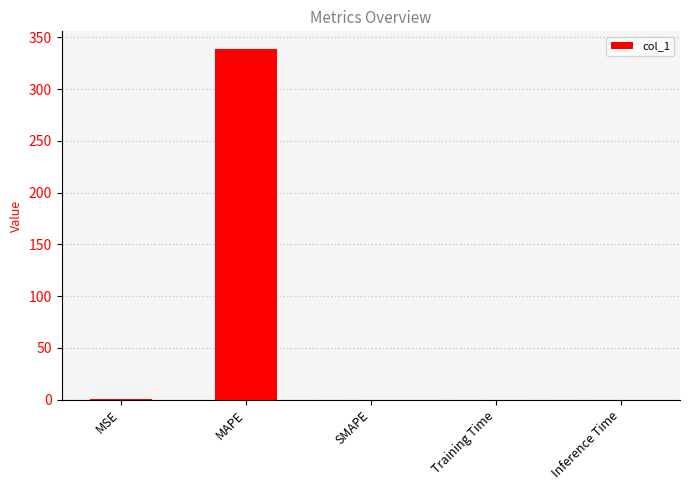

What is the sum of all values?

339.1